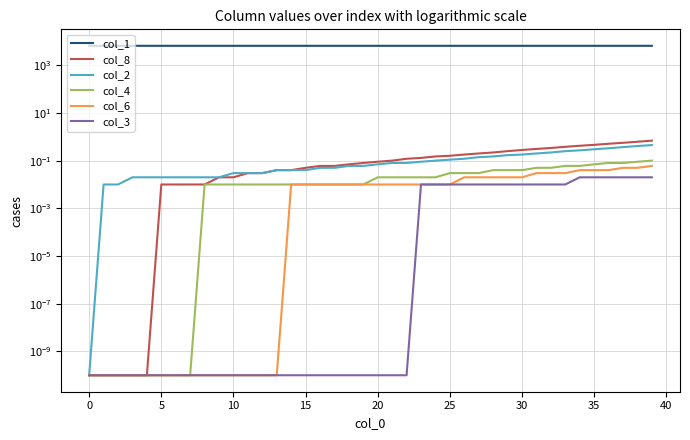

How many distinct data groups are displayed?

6